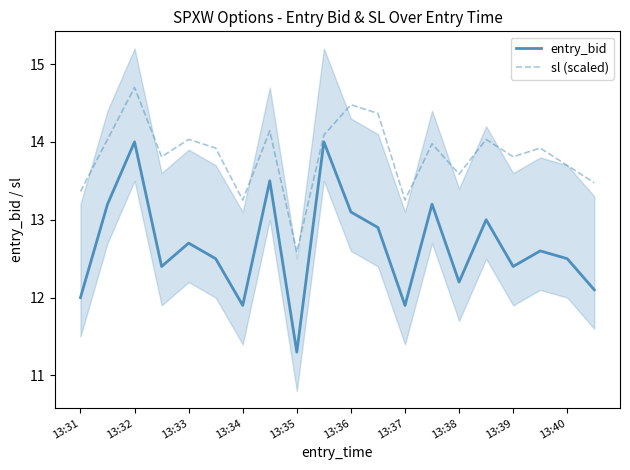

Is it true that entry_bid equals 23.4 at 13:36?

False